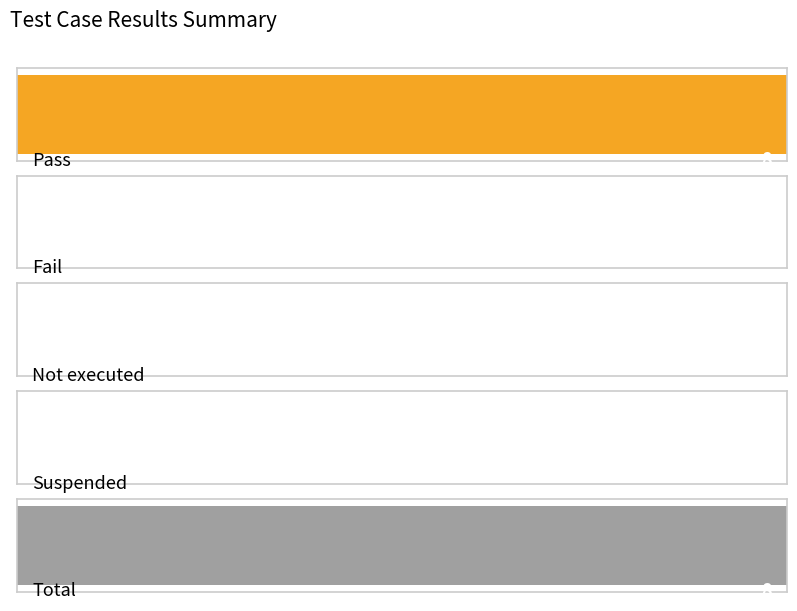

Rank the categories by value from highest to lowest.

Pass, Total, Fail, Not executed, Suspended